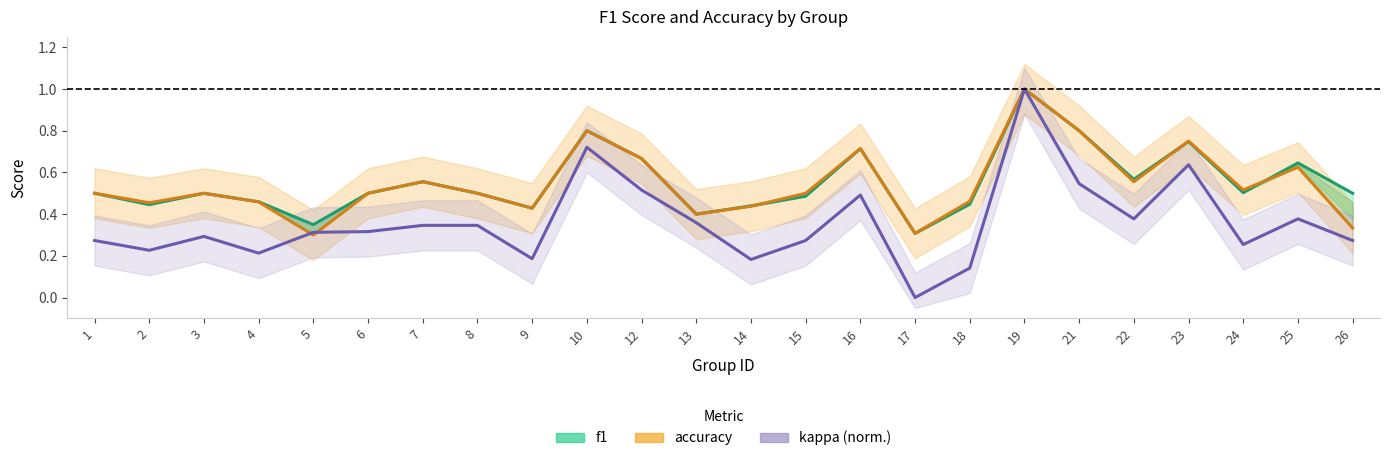

Which series has the largest total across all categories?

f1